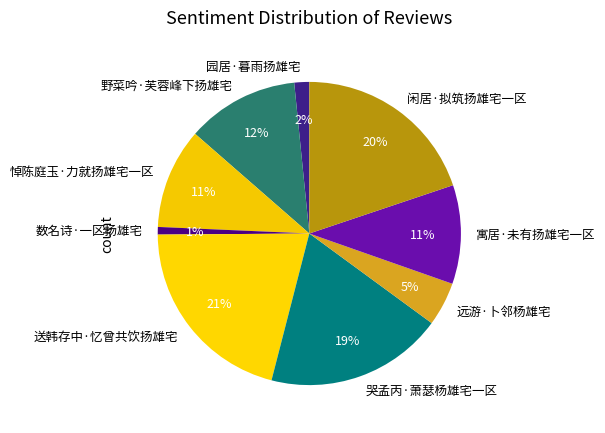

Is there any slice that represents more than half of the pie?

No